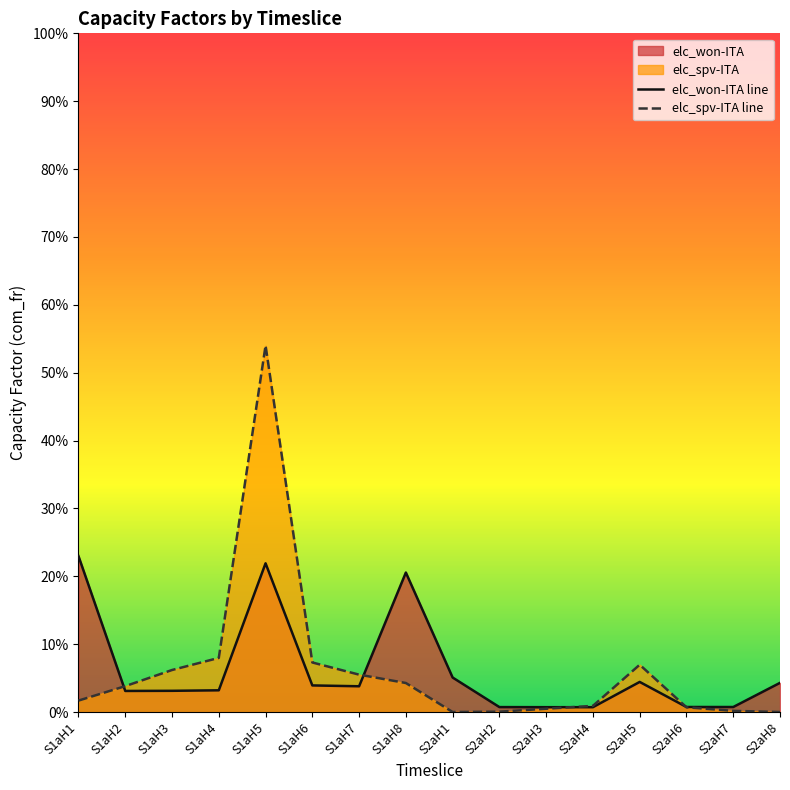

Reading left to right, extract all data points from this chart.

elc_won-ITA: 0.2	0.0	0.0	0.0	0.2	0.0	0.0	0.2	0.1	0.0	0.0	0.0	0.0	0.0	0.0	0.0
elc_spv-ITA: 0.0	0.0	0.1	0.1	0.5	0.1	0.1	0.0	0.0	0.0	0.0	0.0	0.1	0.0	0.0	0.0